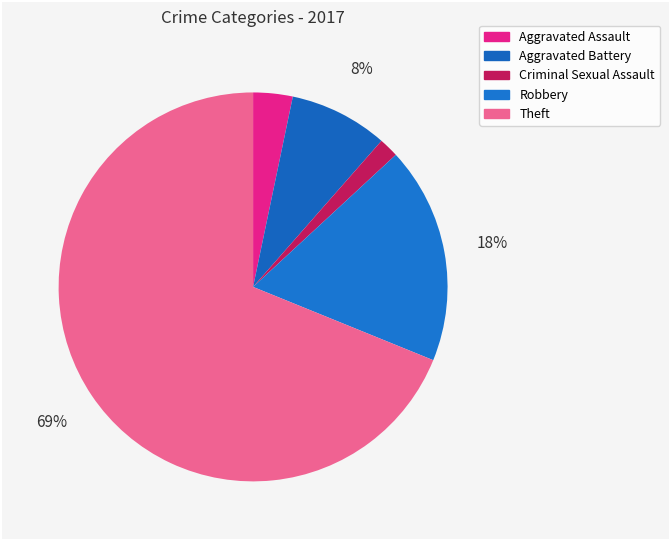

How many slices are in this pie chart?

5